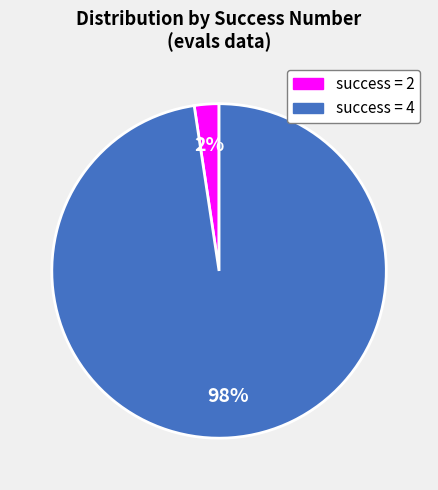

Does any single category account for the majority?

Yes